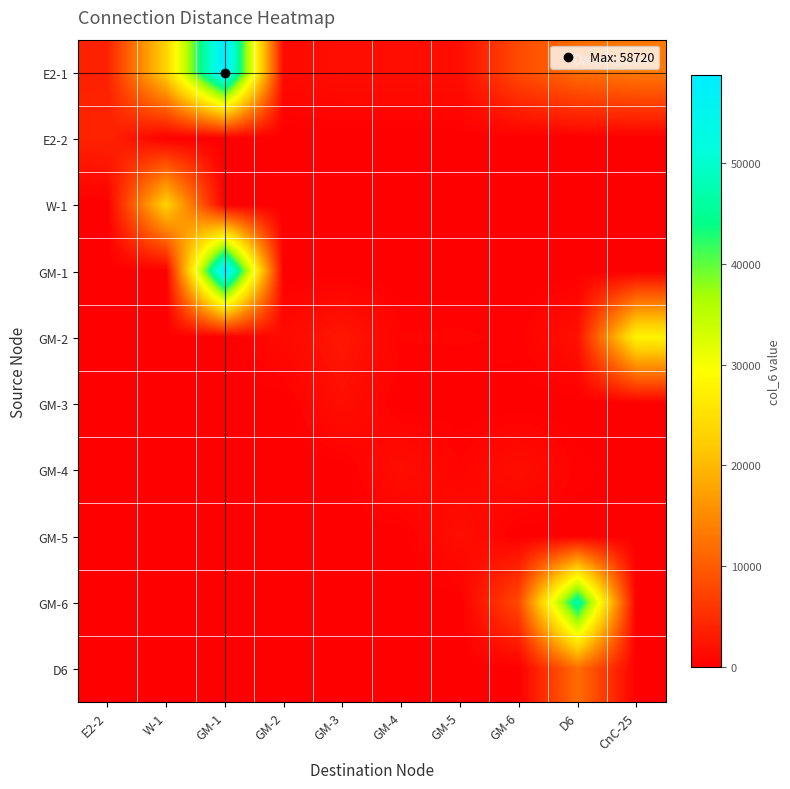

Which series has the largest total across all categories?

E2-1